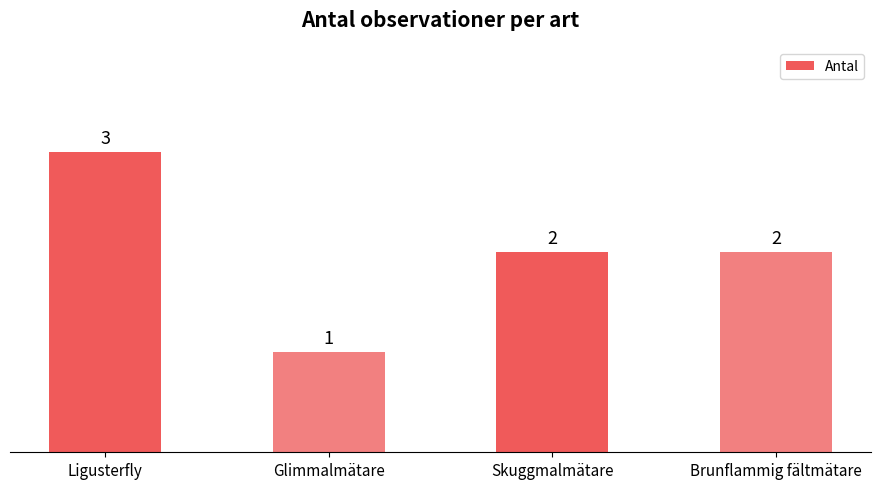

How many values are between 2 and 3?

3